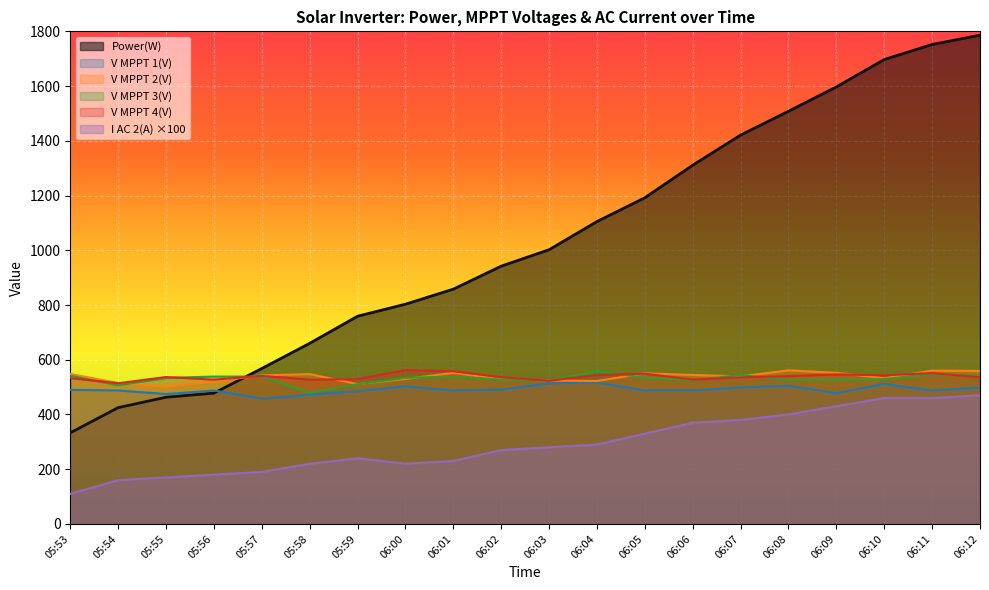

The I AC 2(A) series shows 337.9 at 05:59. True or false?

False